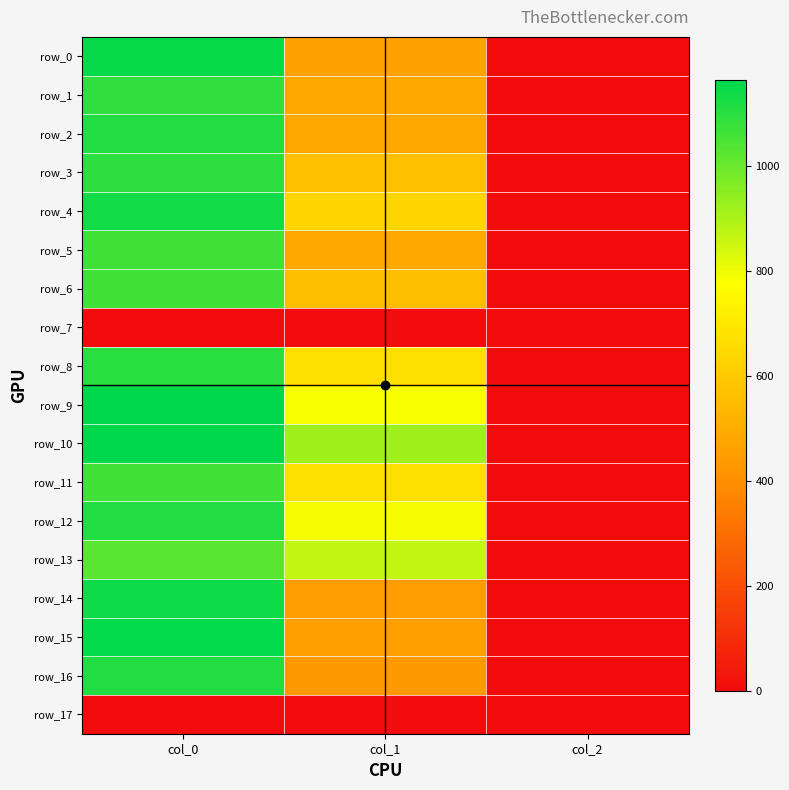

What value does the row_8 series have at col_2?

2.0